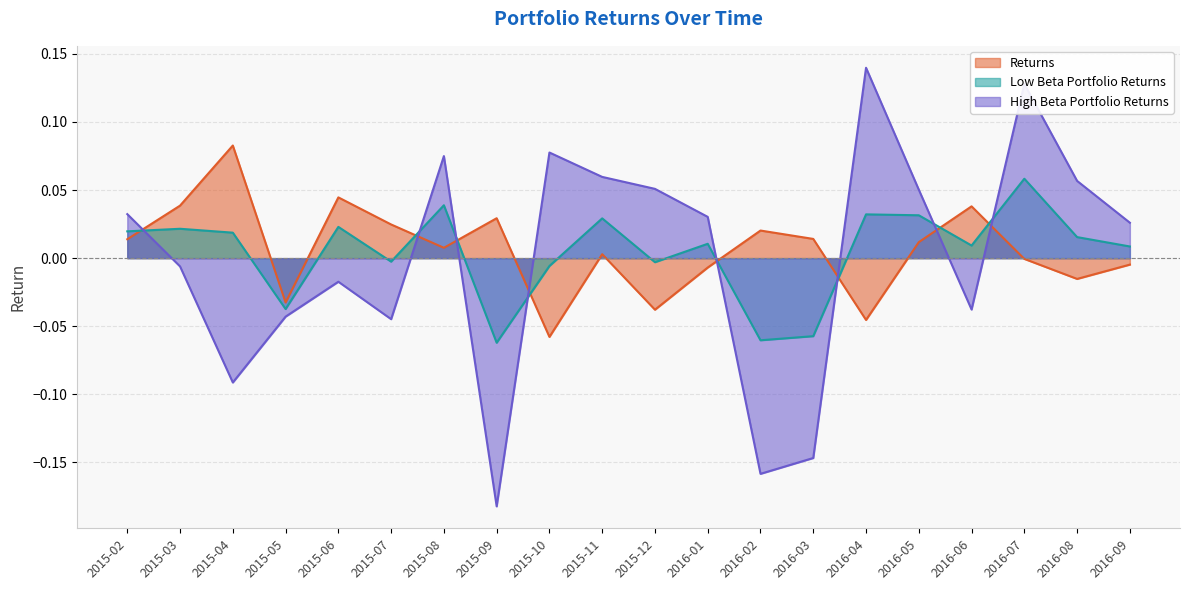

Which label corresponds to the largest value in the chart?

2016-04